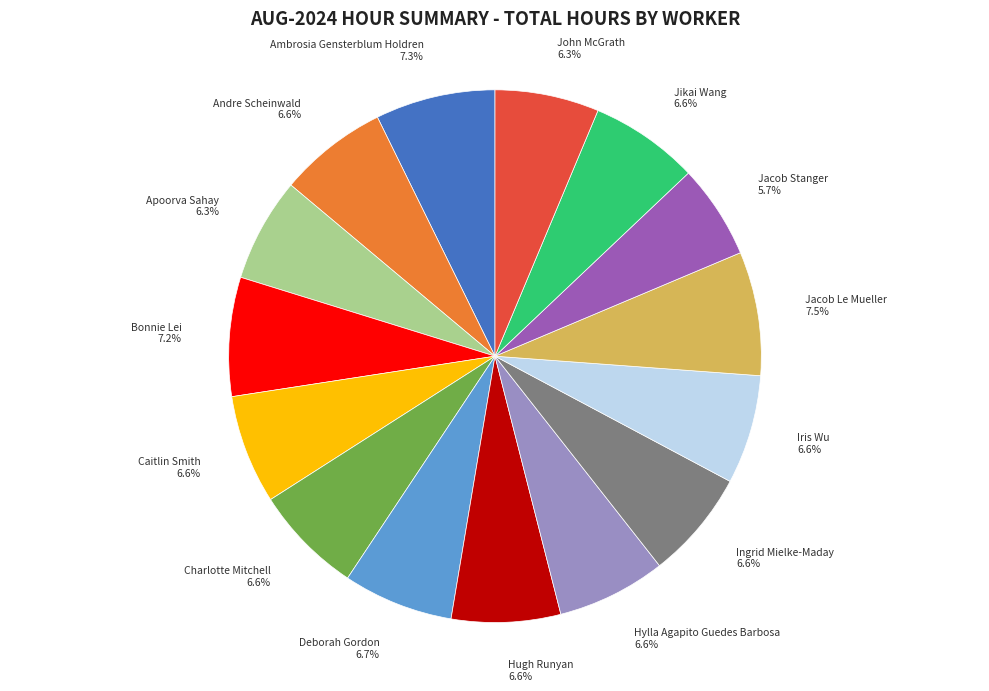

Do Ingrid Mielke-Maday 6.6% and Iris Wu 6.6% together represent more than half of the pie?

No